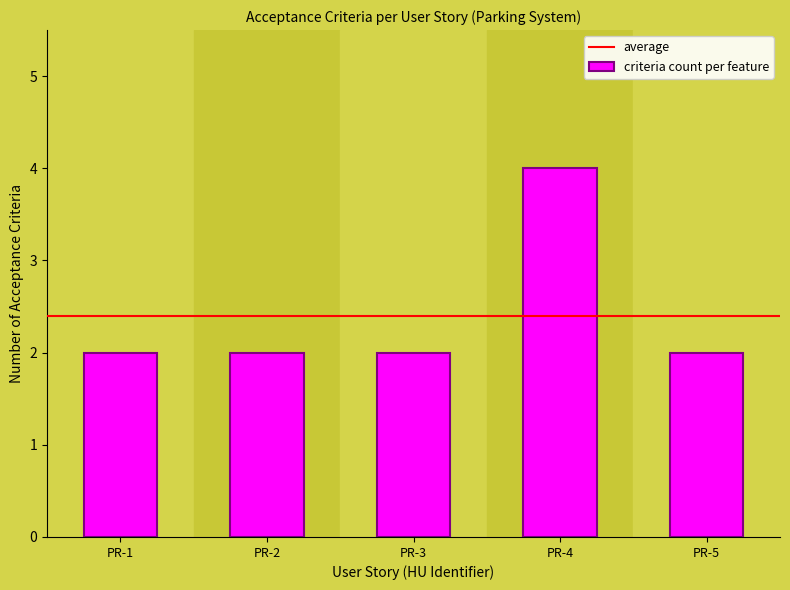

Approximately how many times larger is the value at PR-5 compared to PR-1?

1.0